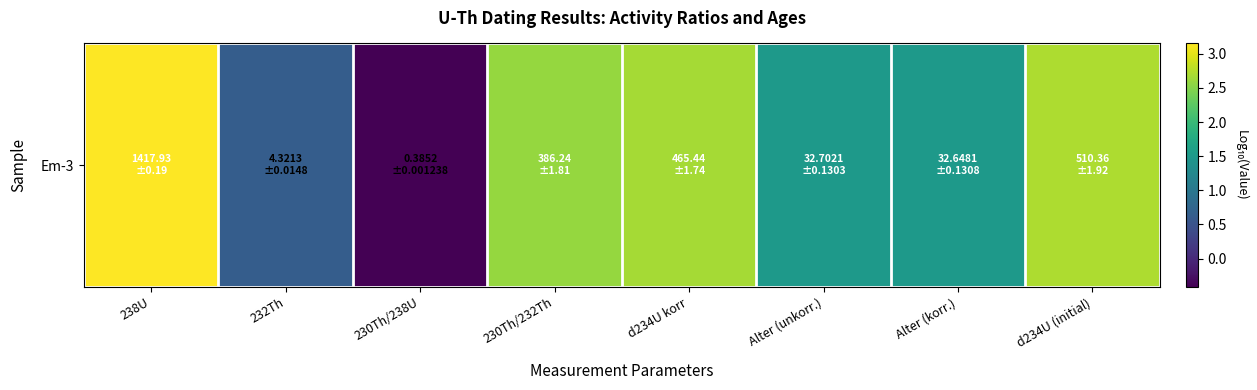

At which category does the chart reach its peak across all series?

238U